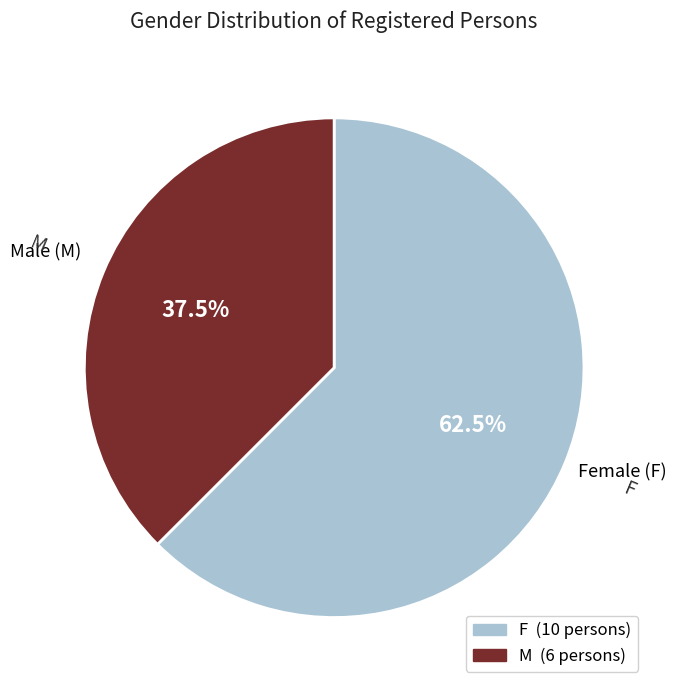

Rank the categories by value from highest to lowest.

F, M